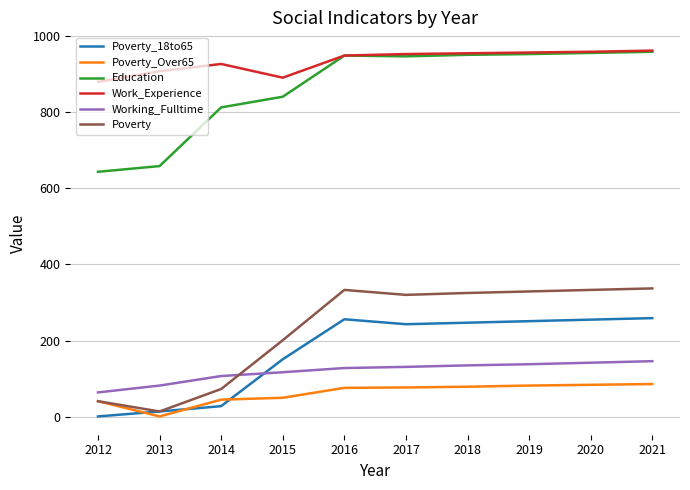

At which label is Working_Fulltime closest to 105?

2014